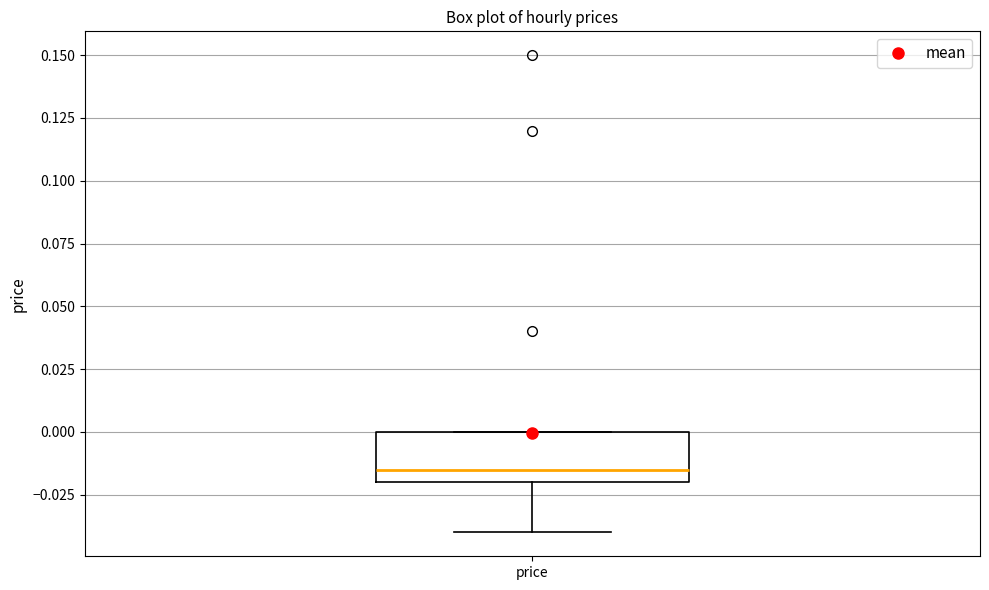

Where is the upper edge of the box for price on the y-axis? The values are not printed on the chart, so give them approximately, as read against the axis.

0.000